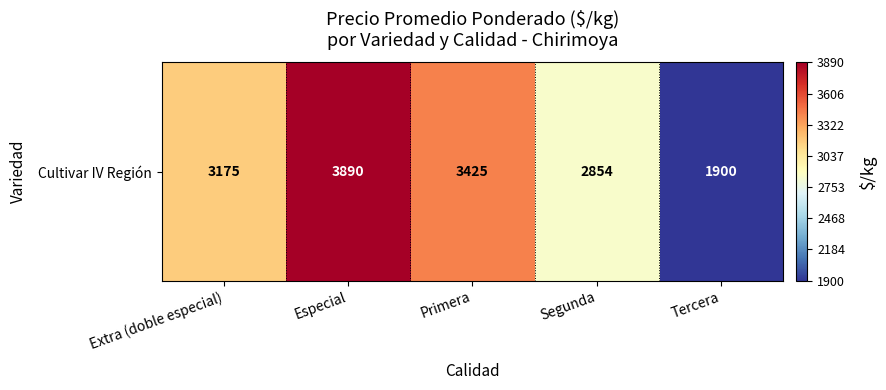

Which category has the highest value across all series?

Especial